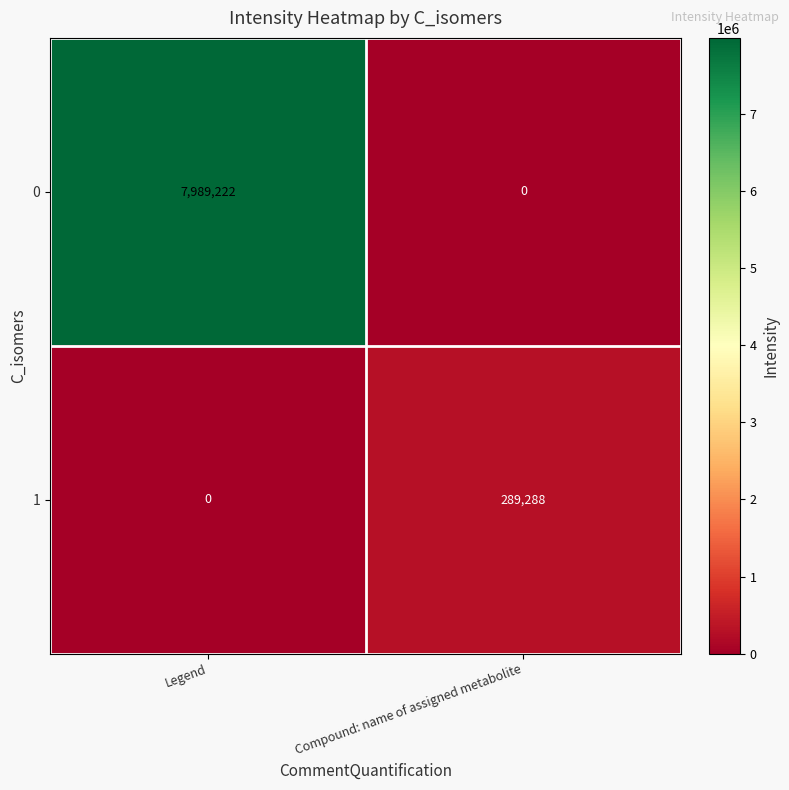

Rank the series by their maximum value, from lowest to highest.

1, 0